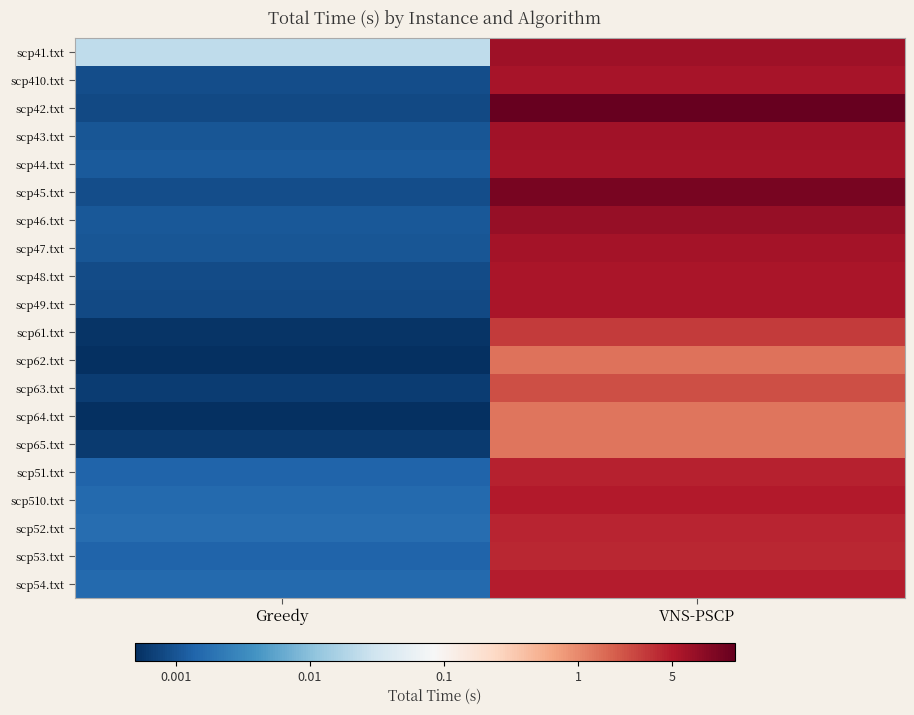

Which series has the largest total across all categories?

scp41.txt